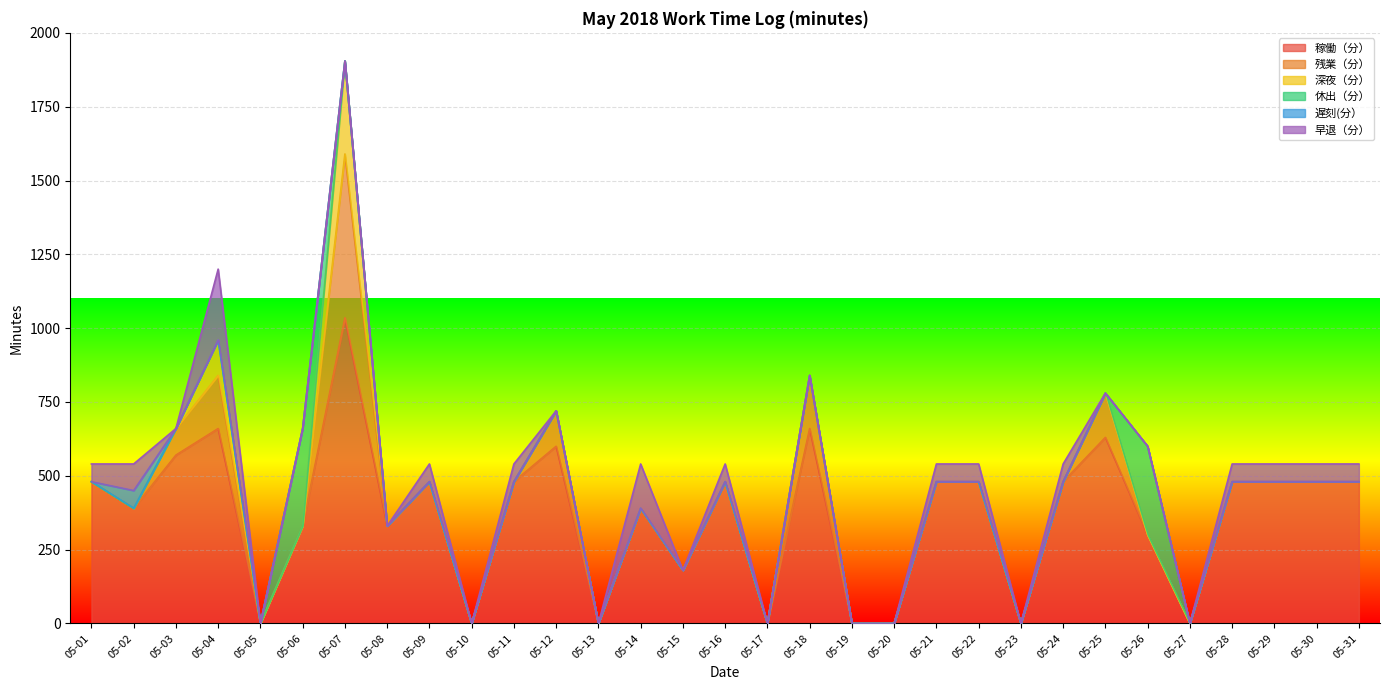

At which category is the sum across all series the highest?

05-07